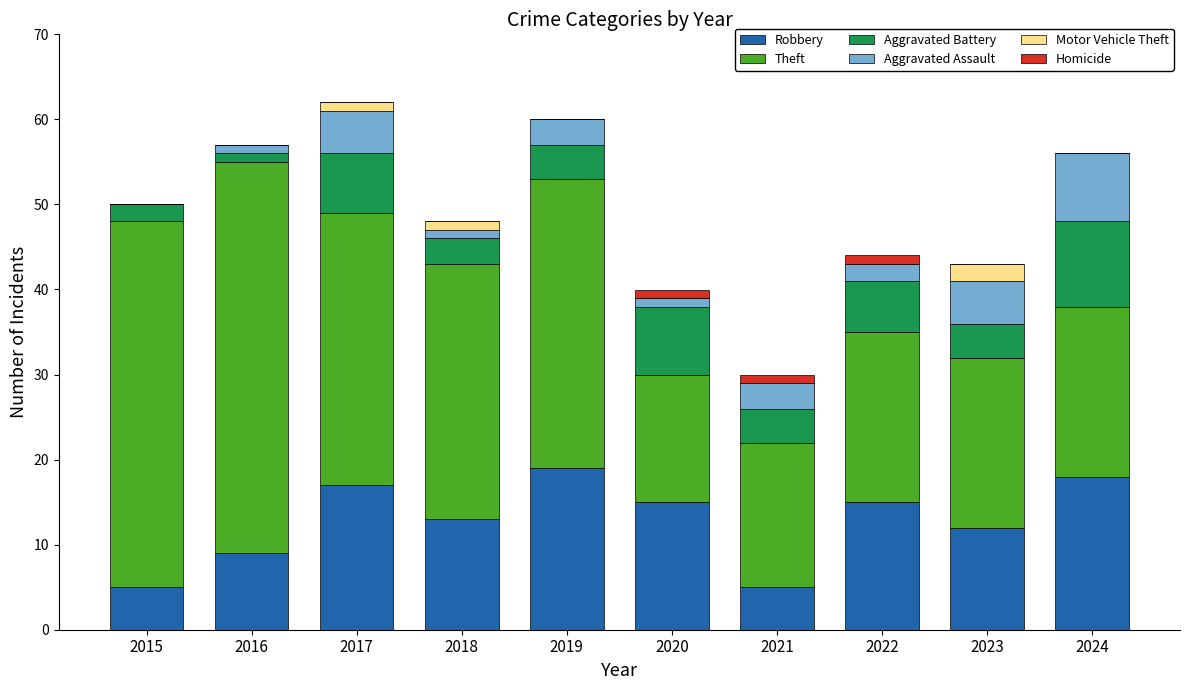

What is the total value across all series at 2023?

43